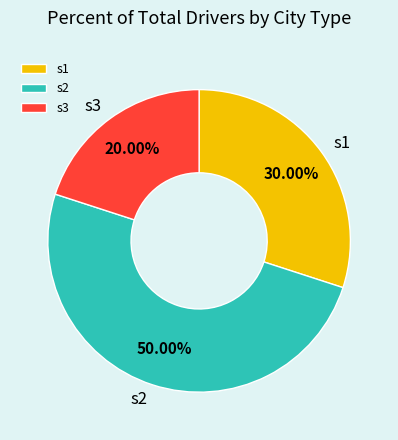

Which category has the biggest portion of the pie?

s2